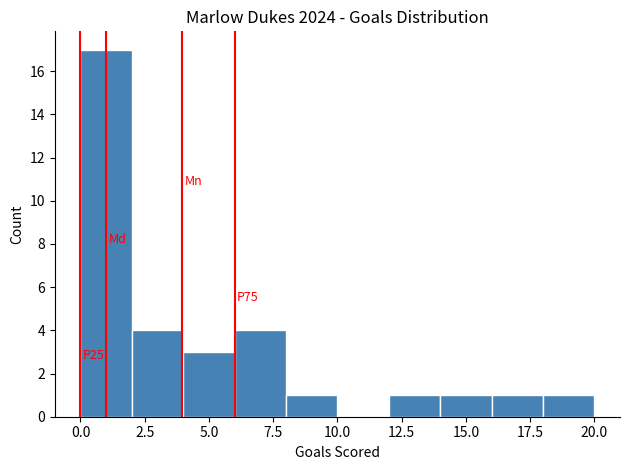

Over which range of the x-axis is the bar tallest?

0 to 2